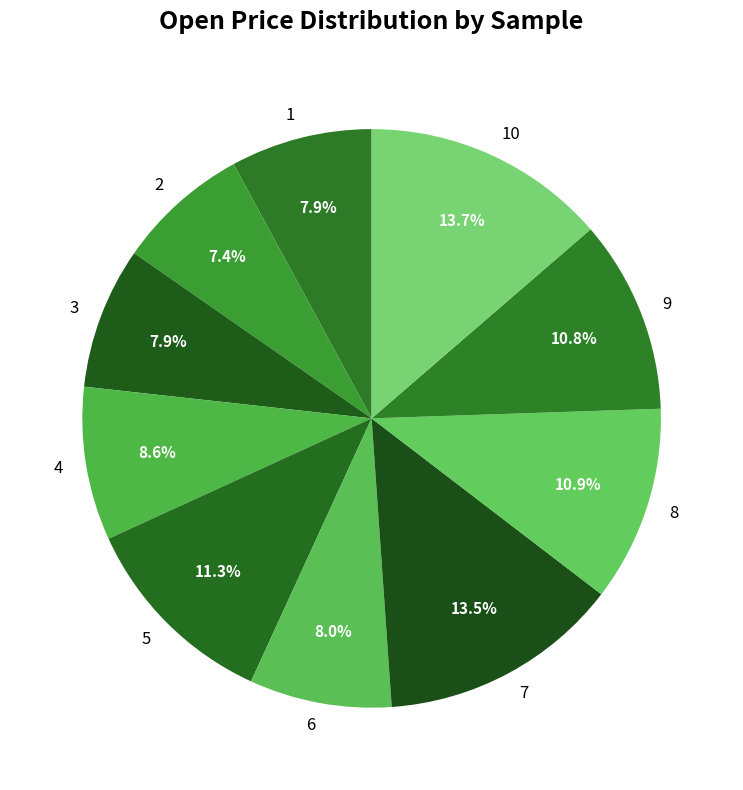

To the nearest percent, what is the average slice percentage?

10%